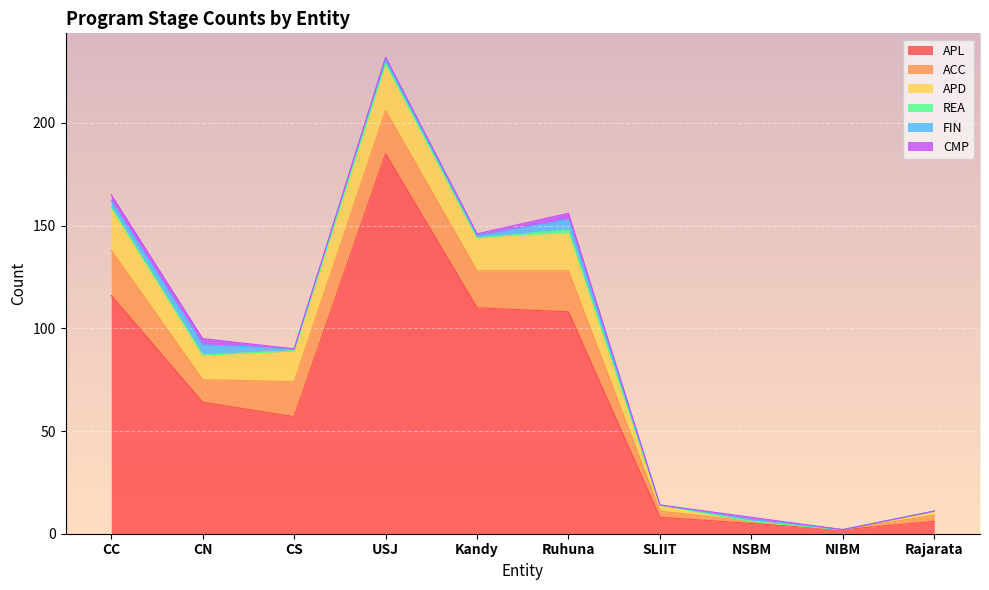

How many data points in FIN are less than 1?

3